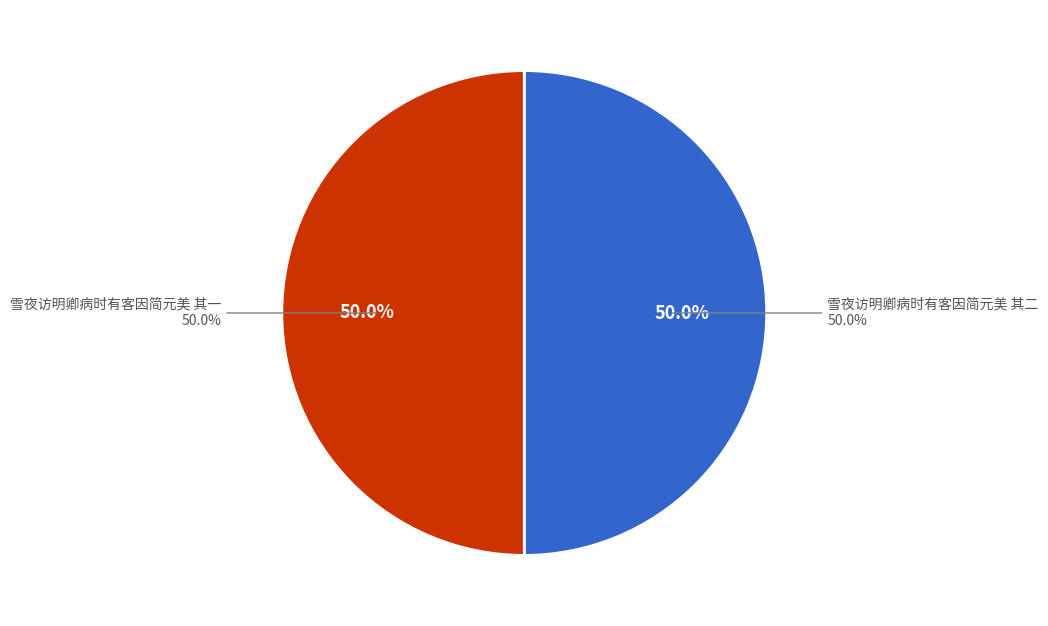

Does any single category account for the majority?

Yes